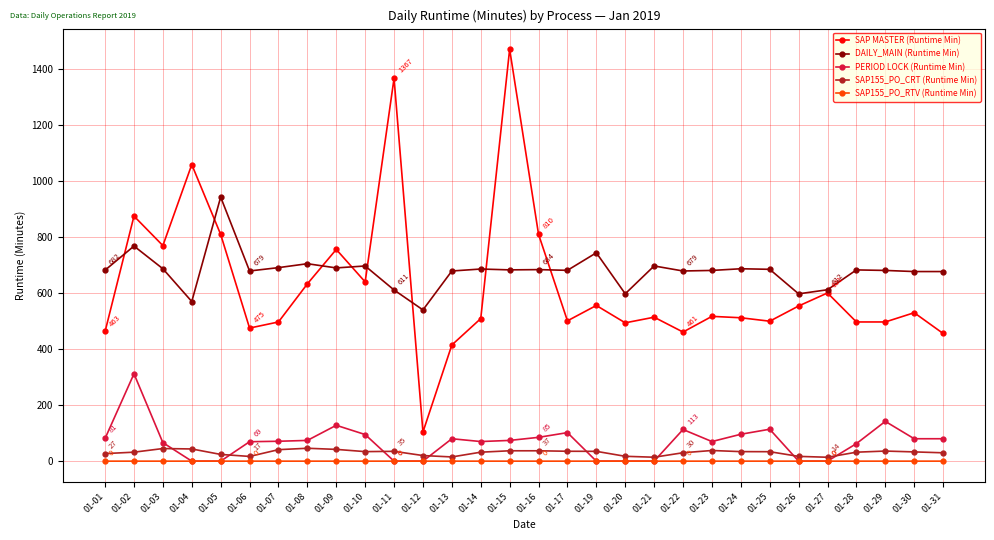

Is it true that SAP155_PO_RTV (Runtime Min) equals 0.0 at 01-25?

True